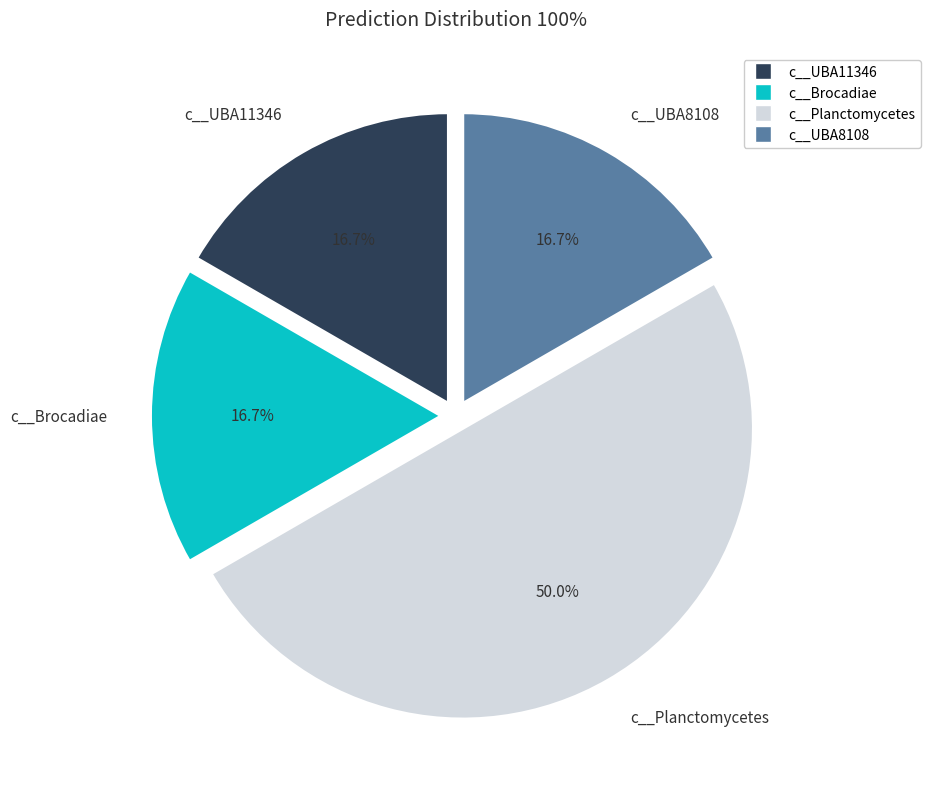

Does c__UBA8108 account for over 50% of the chart?

No